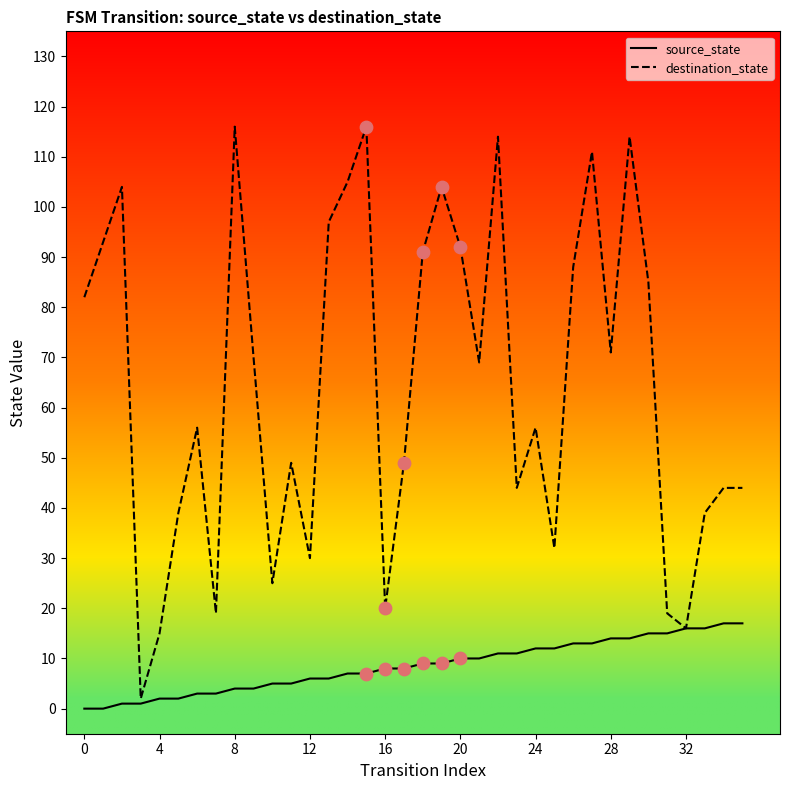

Which series has the widest spread of values?

destination_state